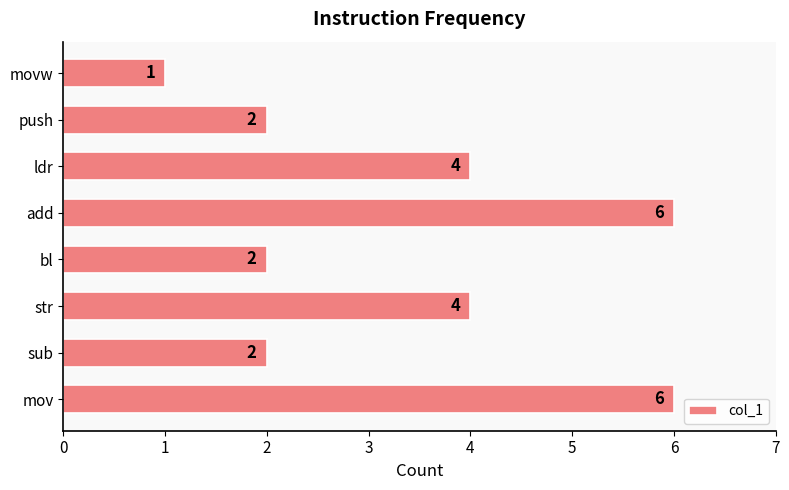

True or false: the data shows 6 at mov.

True